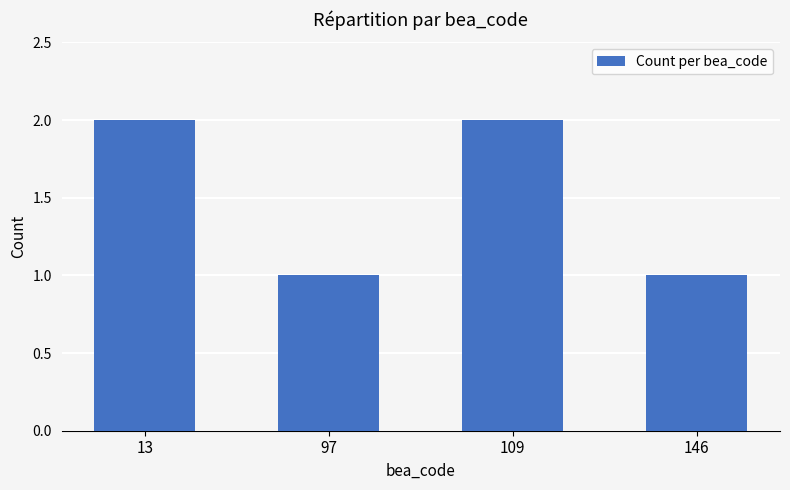

Count the number of categories in the chart.

4